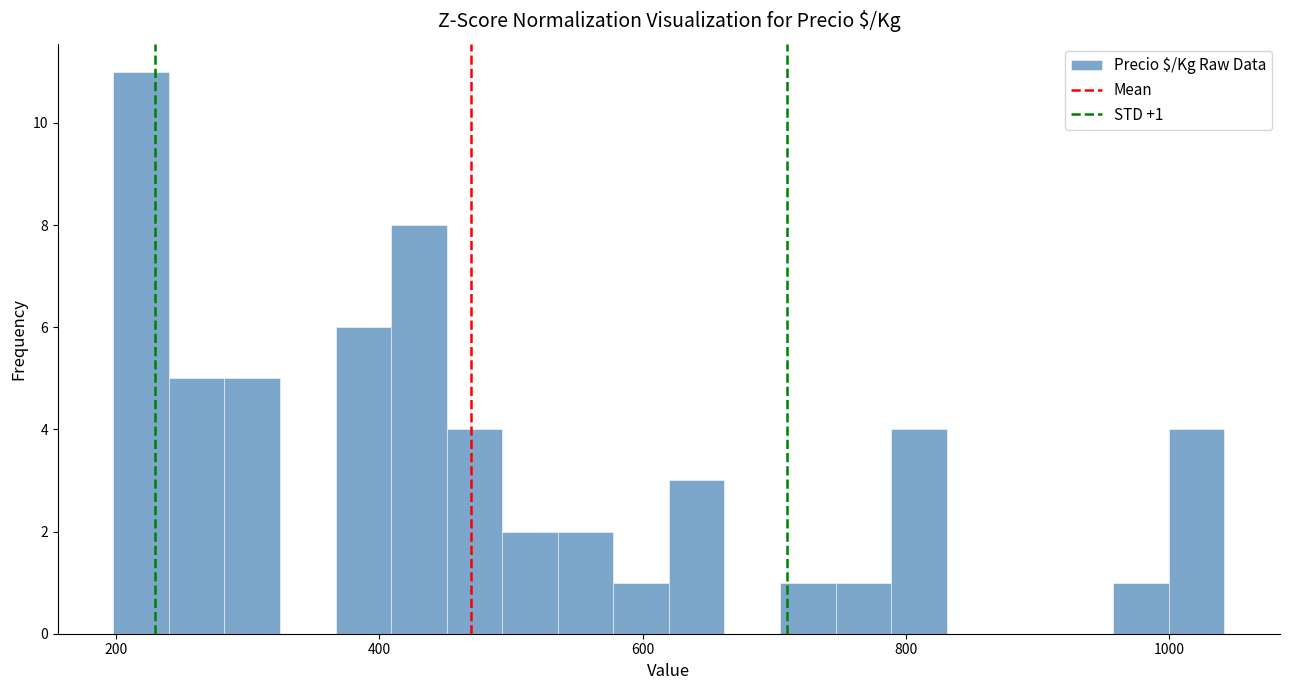

Read against the x-axis, roughly where is the centre of the tallest bar?

220